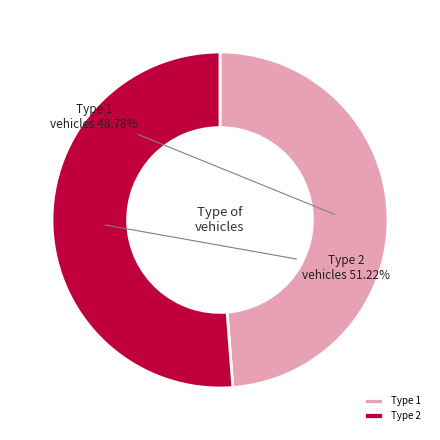

To the nearest percent, what percentage of the pie is Type 1?

49%